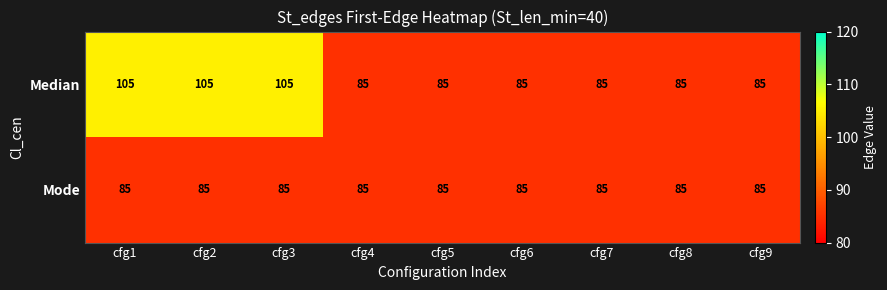

What is the minimum value shown in the chart?

85